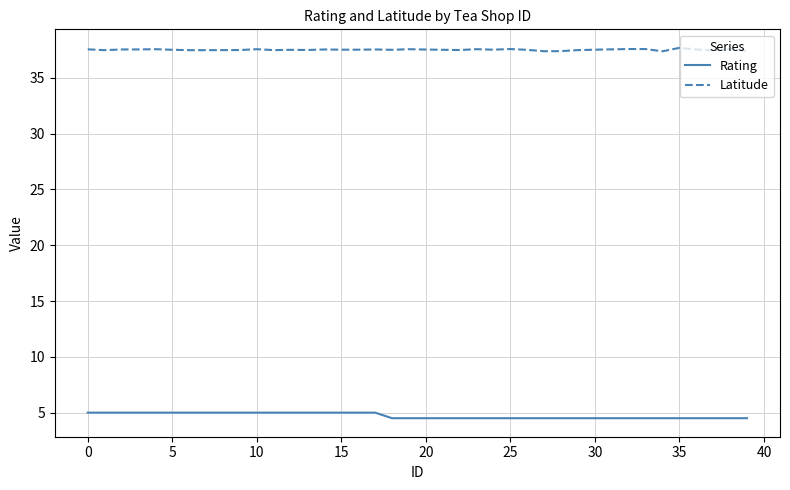

What is the greatest value displayed?

37.7